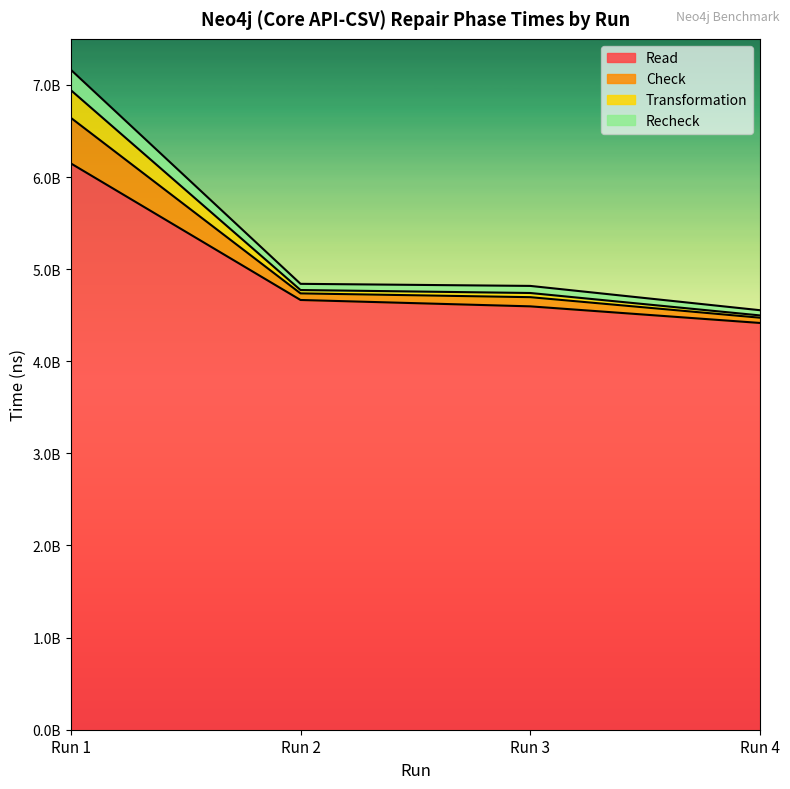

Rank the categories by Recheck value from lowest to highest.

Run 4, Run 3, Run 2, Run 1